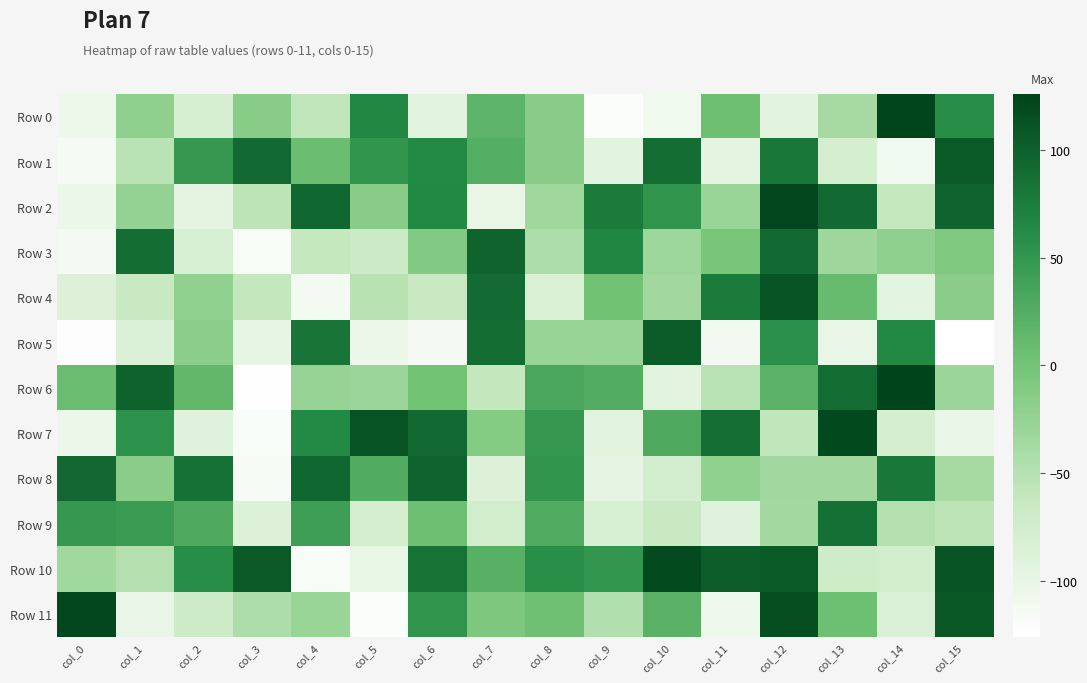

What is the total value across all series at col_5?

-315